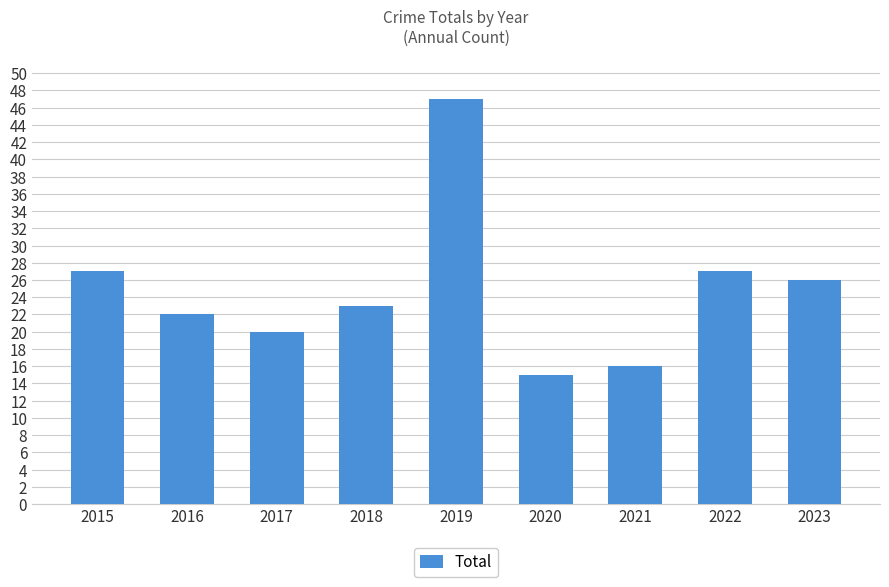

Approximately how many times larger is the value at 2016 compared to 2015?

0.8